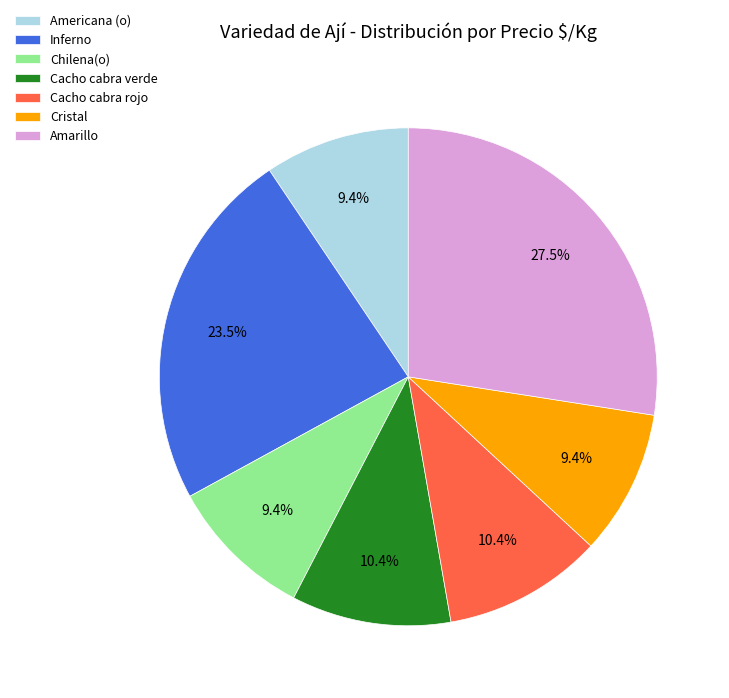

Which category has the biggest portion of the pie?

Amarillo